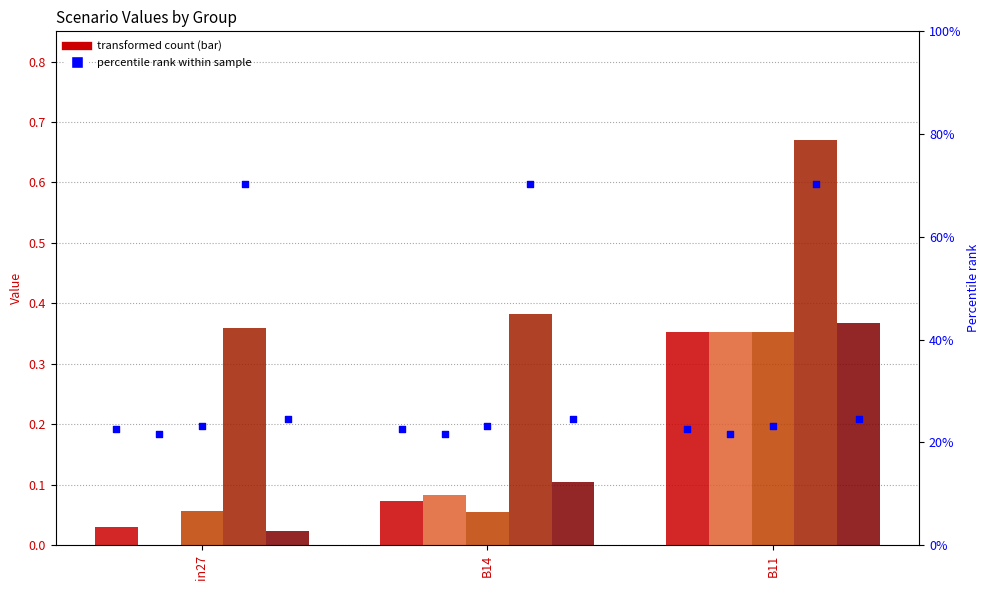

At which category is the sum across all series the highest?

B11